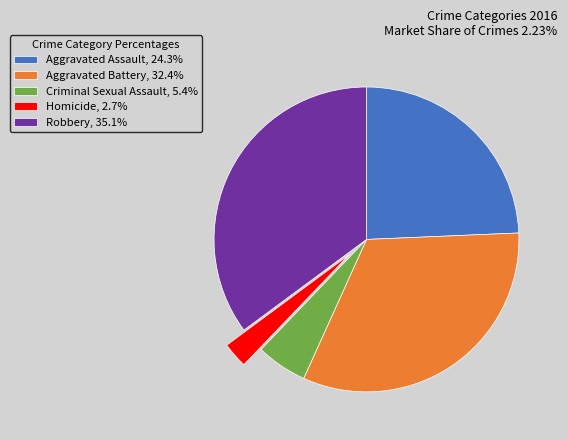

Does Robbery, 35.1% account for over 50% of the chart?

No